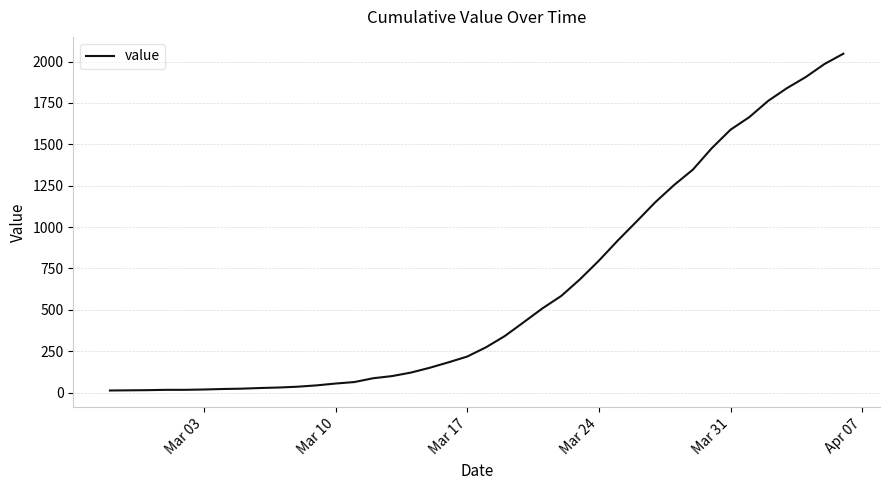

What is the difference between the maximum and minimum values?

2034